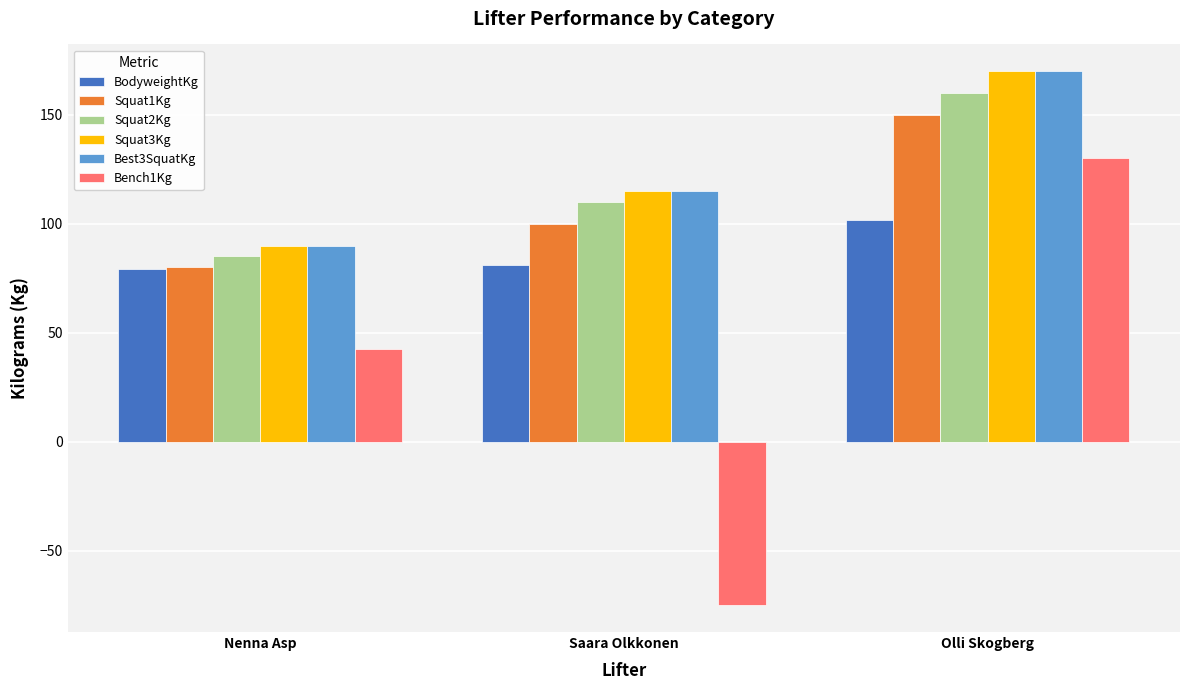

What is the smallest value displayed?

-75.0